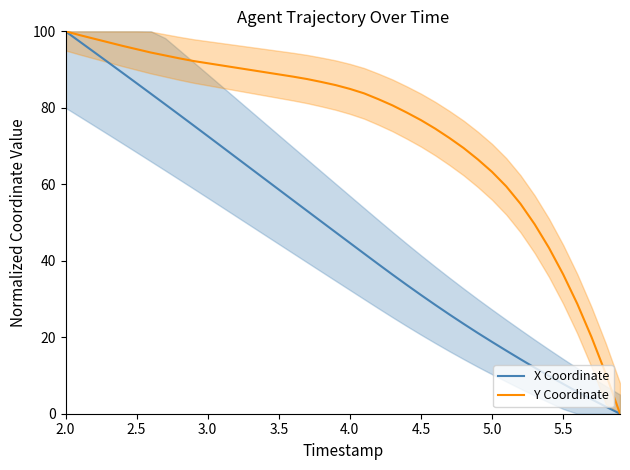

True or false: X Coordinate and Y Coordinate intersect in this chart.

False